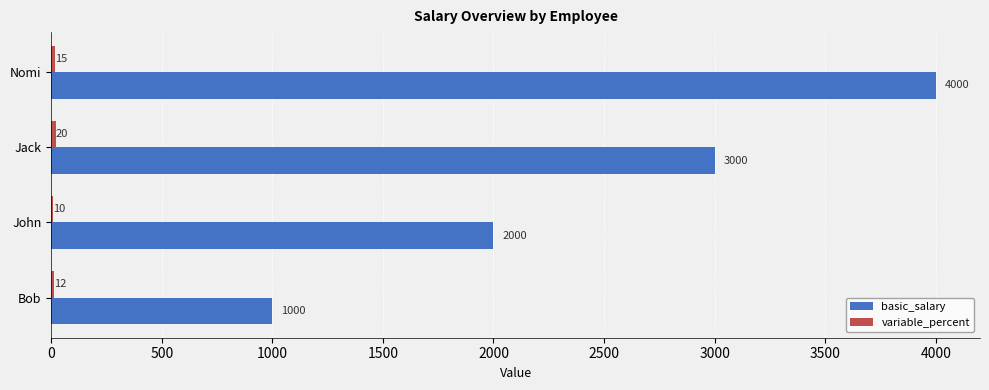

Which series changed the most between Bob and John?

basic_salary